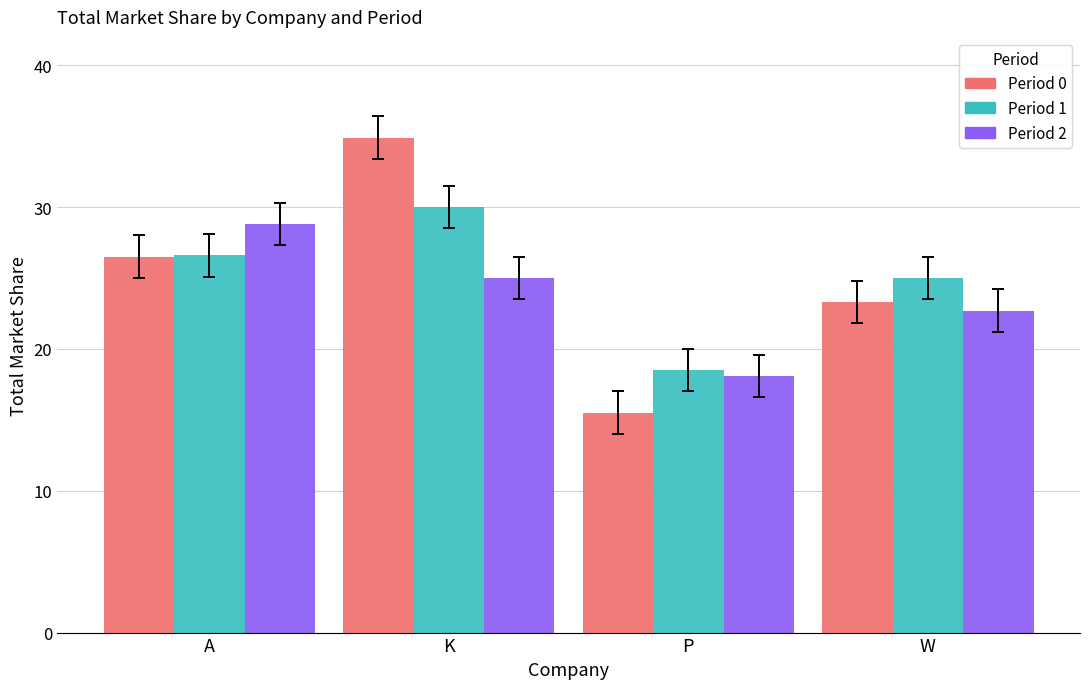

What is the difference between the maximum and minimum values in the Period 2 series?

10.7